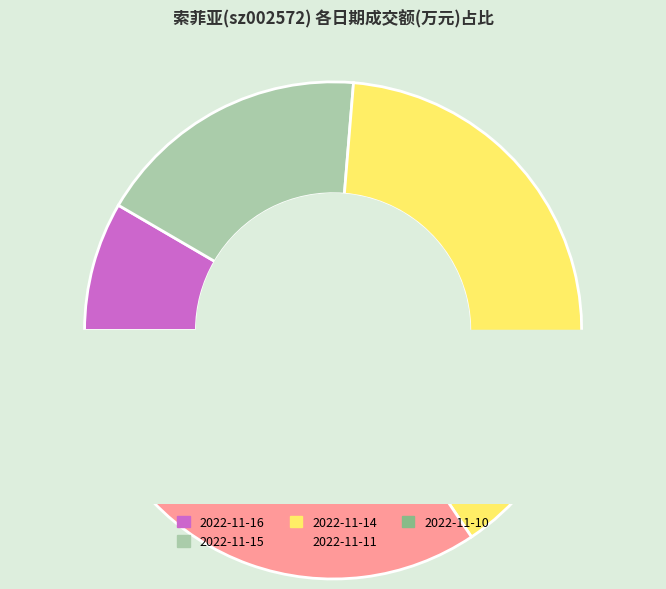

How many slices are in this pie chart?

5